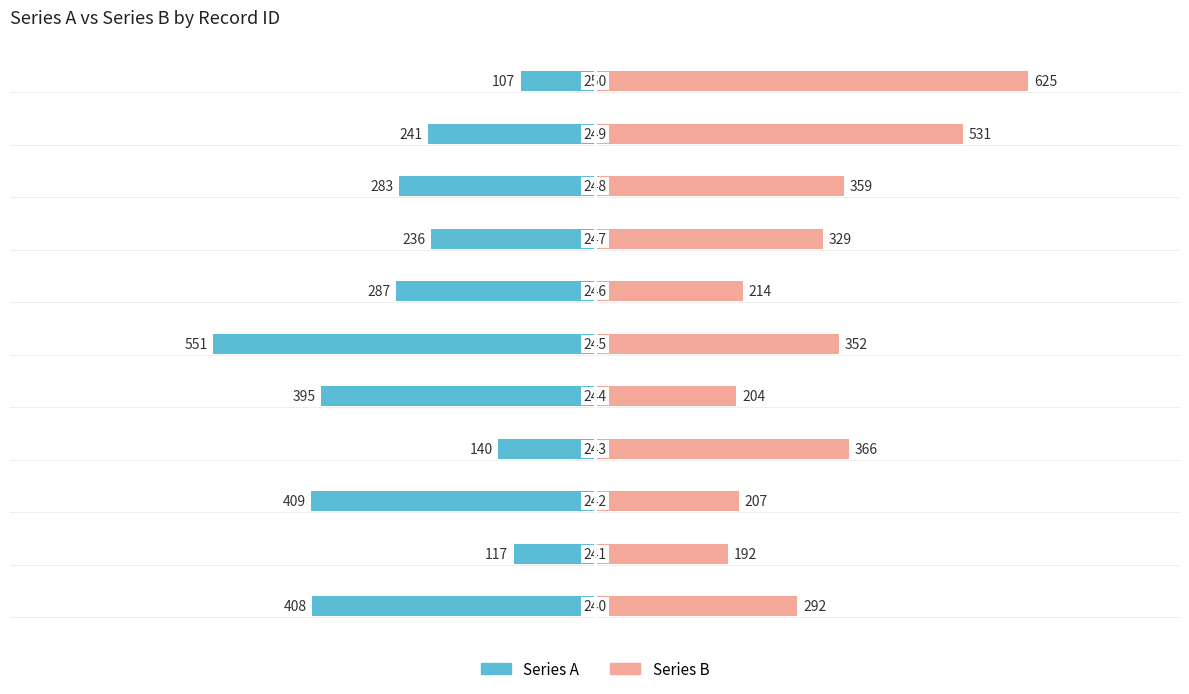

True or false: Series B has a value of 95 at 4.

False